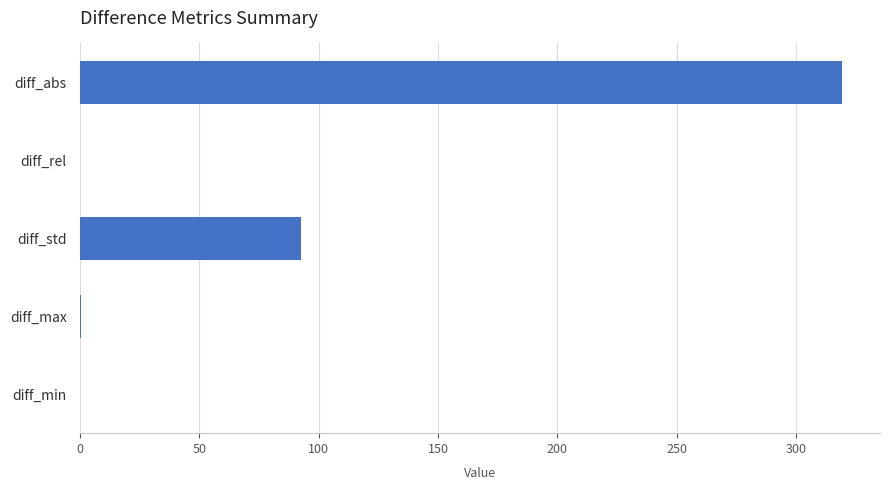

True or false: the data shows 57.7 at diff_std.

False